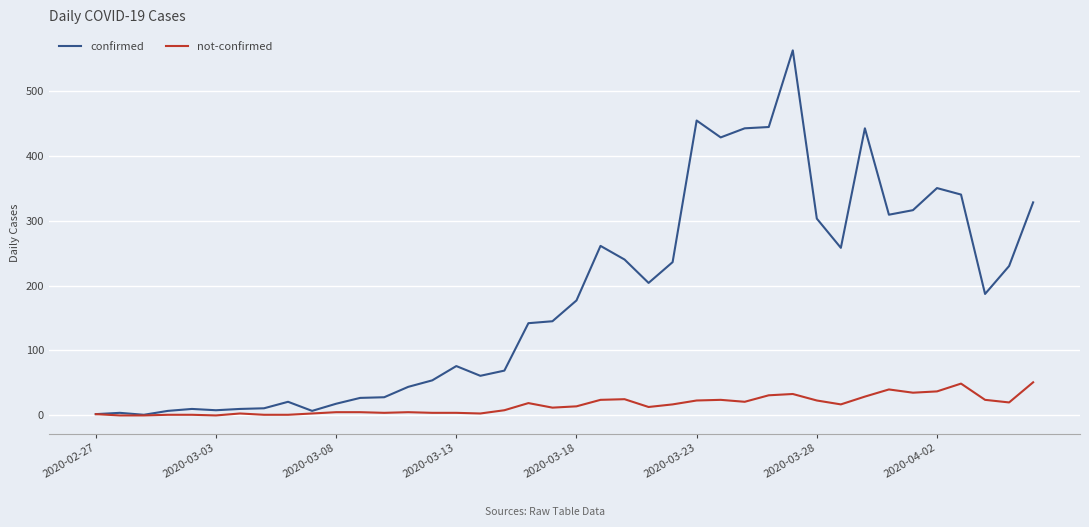

Count the number of data series in this chart.

2